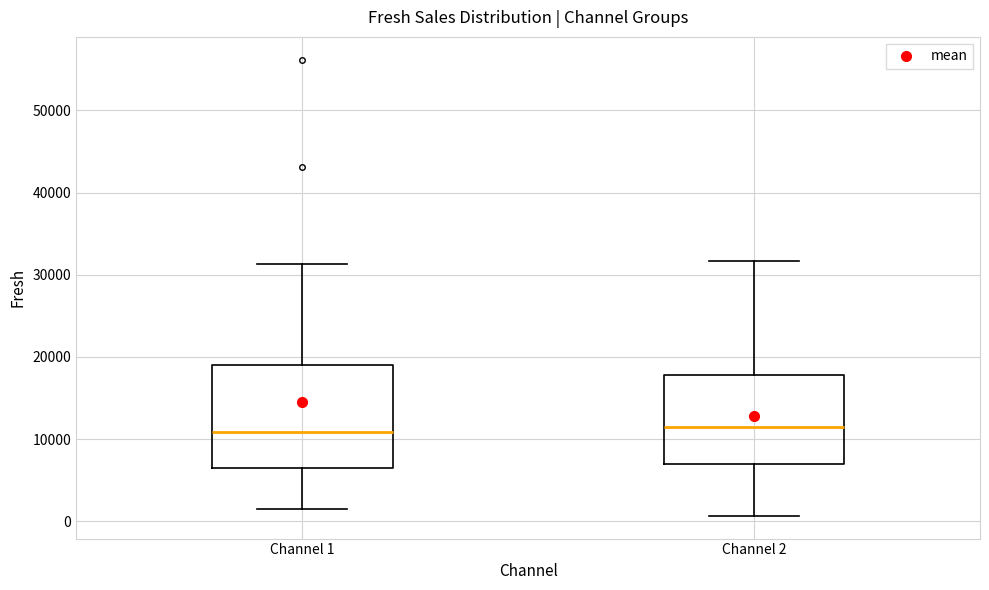

Reading left to right, read every box against the y-axis: the position of its median line, the range the box covers, and the ends of its whiskers. The values are not printed on the chart, so give them approximately, as read against the axis.

Channel 1: median 11000, box 7000 to 19000, whiskers 2000 to 31000
Channel 2: median 12000, box 7000 to 18000, whiskers 1000 to 32000